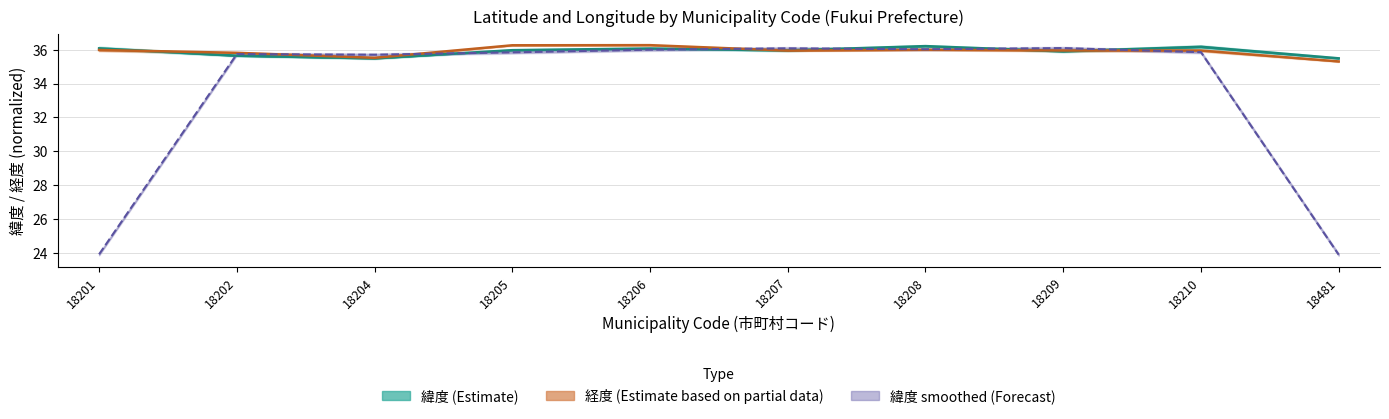

Reading left to right, what are all the values shown in this chart?

緯度 (Estimate): 18201=36.1	18202=35.6	18204=35.5	18205=36.0	18206=36.1	18207=36.0	18208=36.2	18209=35.9	18210=36.2	18481=35.5
経度 (Estimate based on partial data): 18201=36.0	18202=35.8	18204=35.5	18205=36.3	18206=36.3	18207=35.9	18208=36.0	18209=36.0	18210=35.9	18481=35.3
緯度 smoothed (Forecast): 18201=23.9	18202=35.7	18204=35.7	18205=35.8	18206=36.0	18207=36.1	18208=36.0	18209=36.1	18210=35.9	18481=23.9